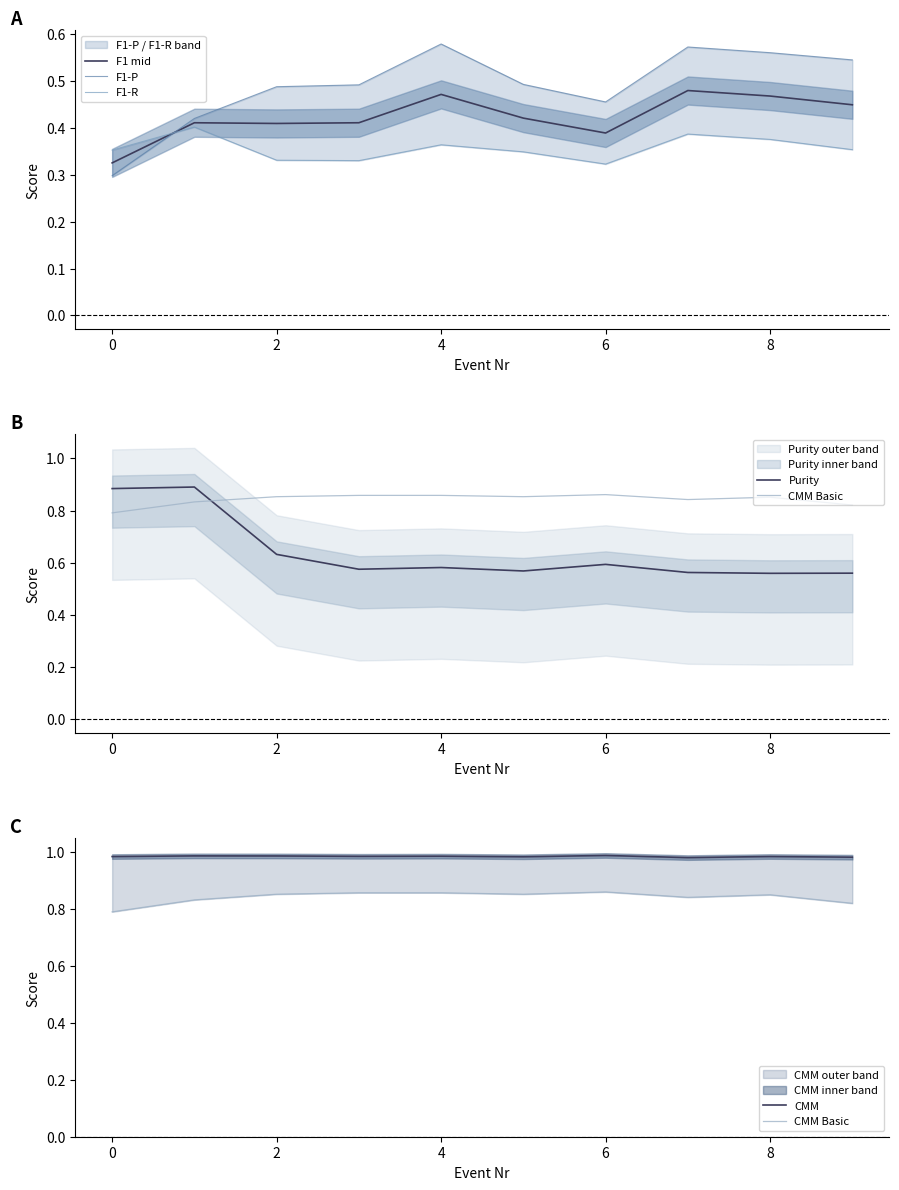

What is the difference between the highest and lowest values at 6?

0.7